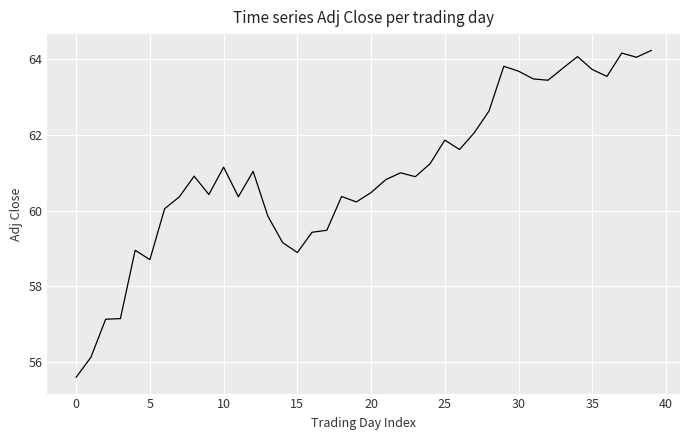

What is the greatest value displayed?

64.2